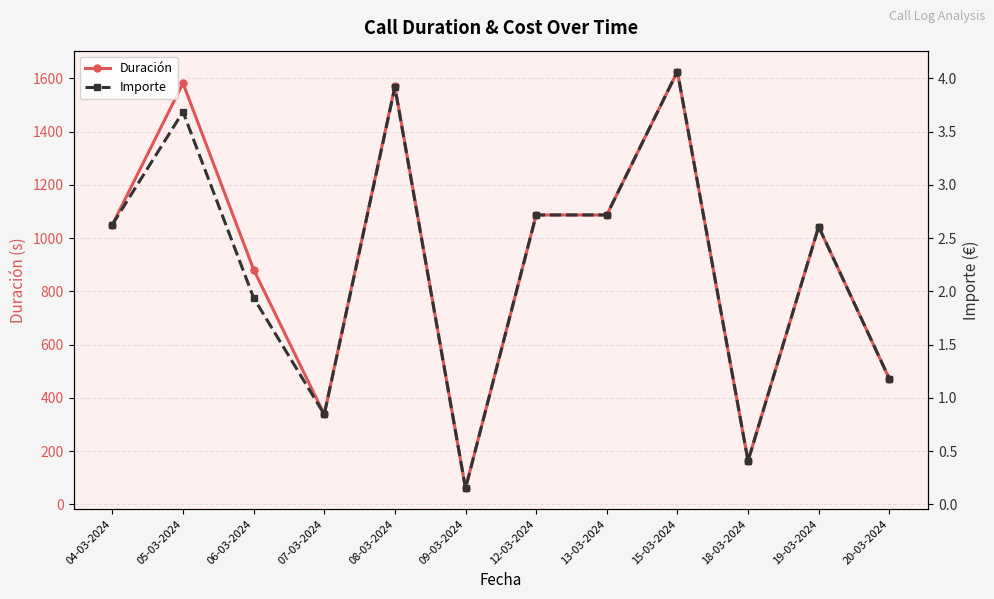

What is the smallest value displayed?

0.1